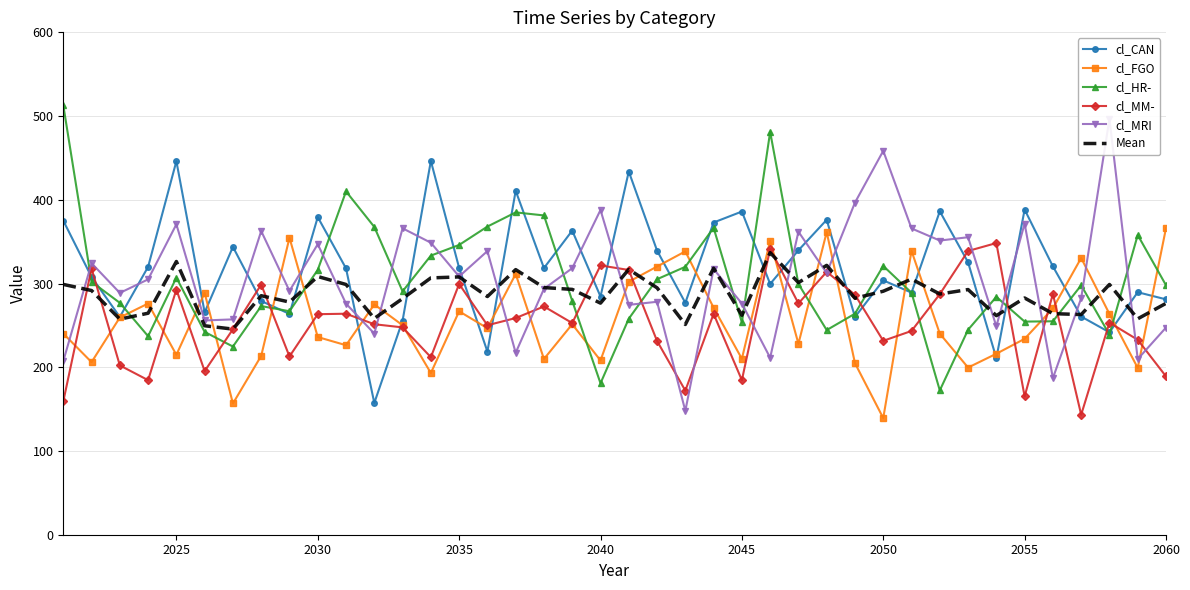

What is the minimum value for cl_FGO?

139.3